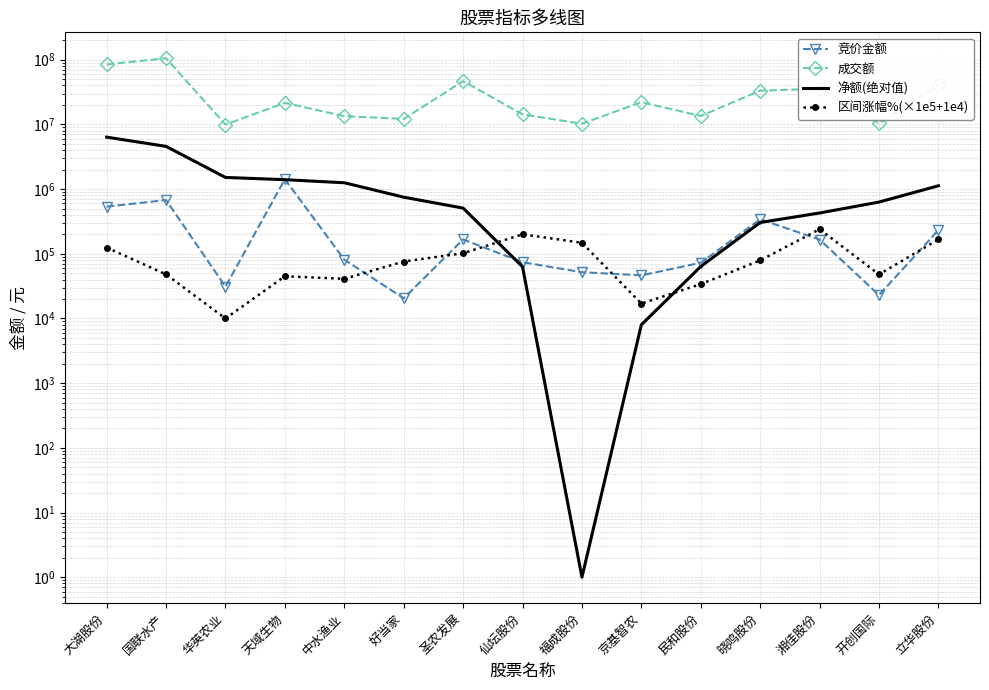

What are all the series names shown in the legend?

竞价金额, 成交额, 净额(绝对值), 区间涨幅%(×1e5+1e4)